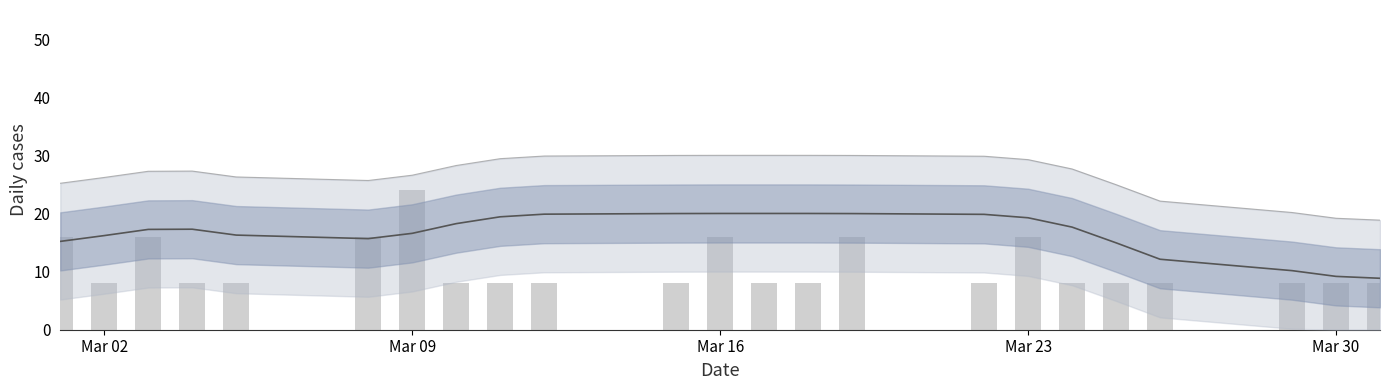

Count the number of data series in this chart.

3